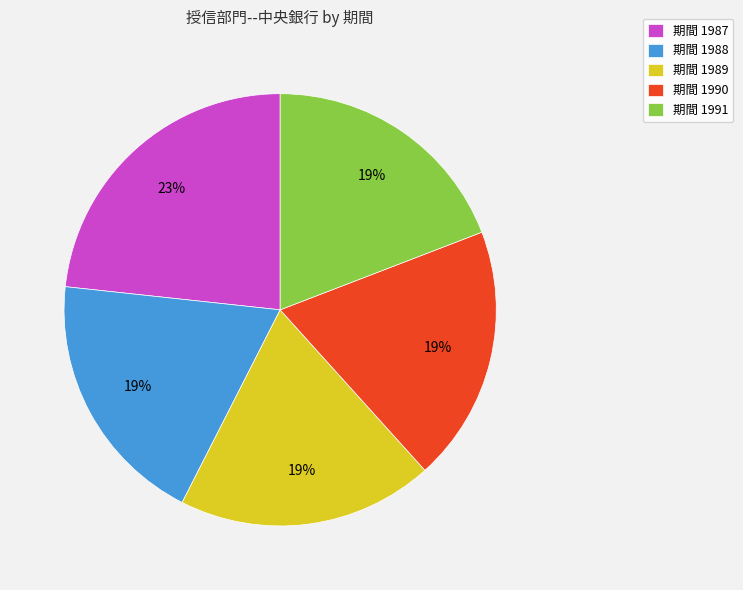

Count the number of slices in the pie.

5